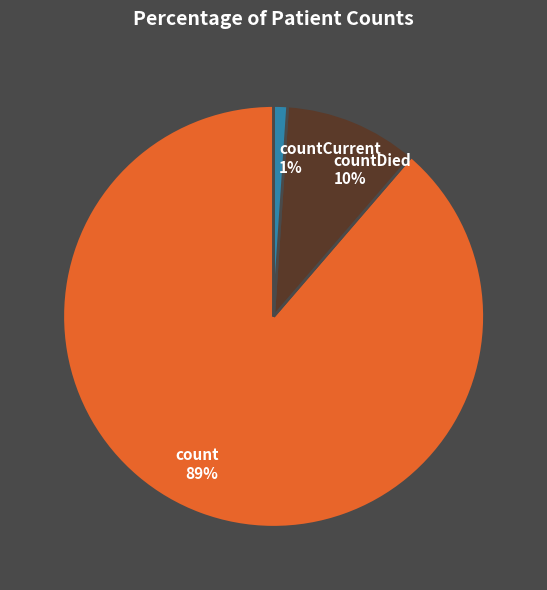

Between countDied and count, which is larger?

count